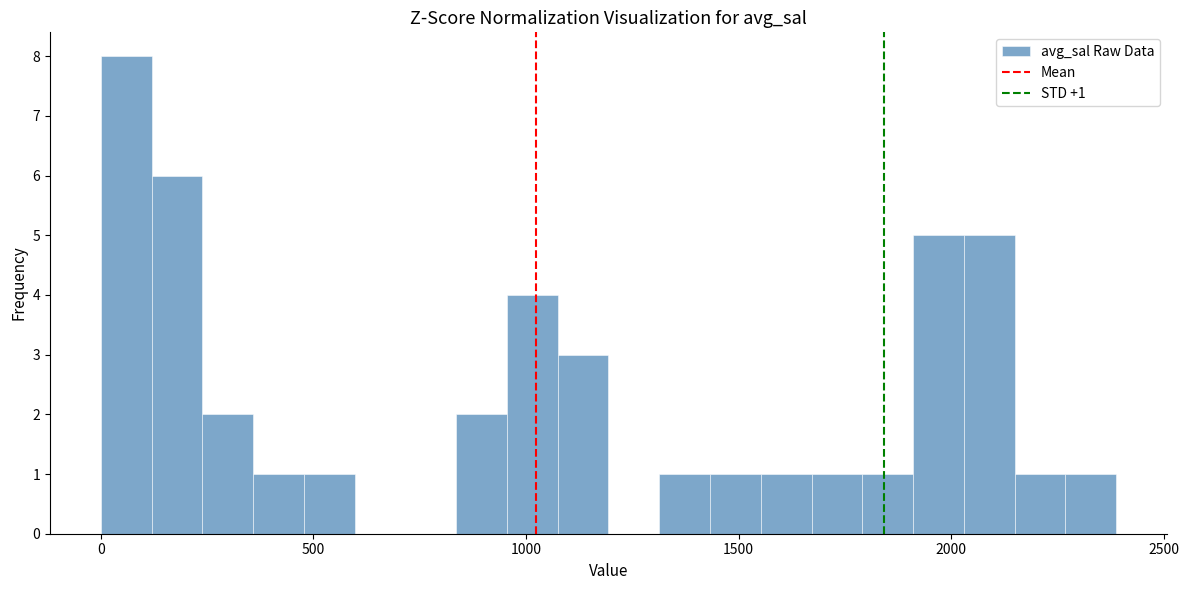

Read against the x-axis, roughly where is the centre of the tallest bar?

50